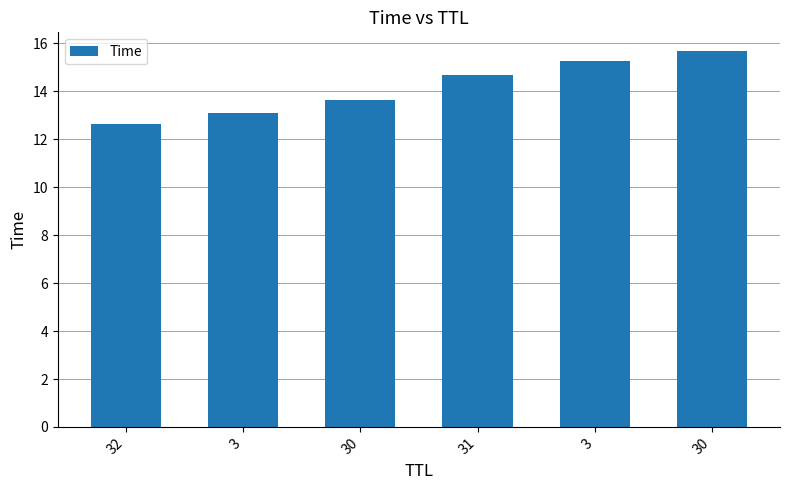

True or false: the data shows 8.6 at 30.

False